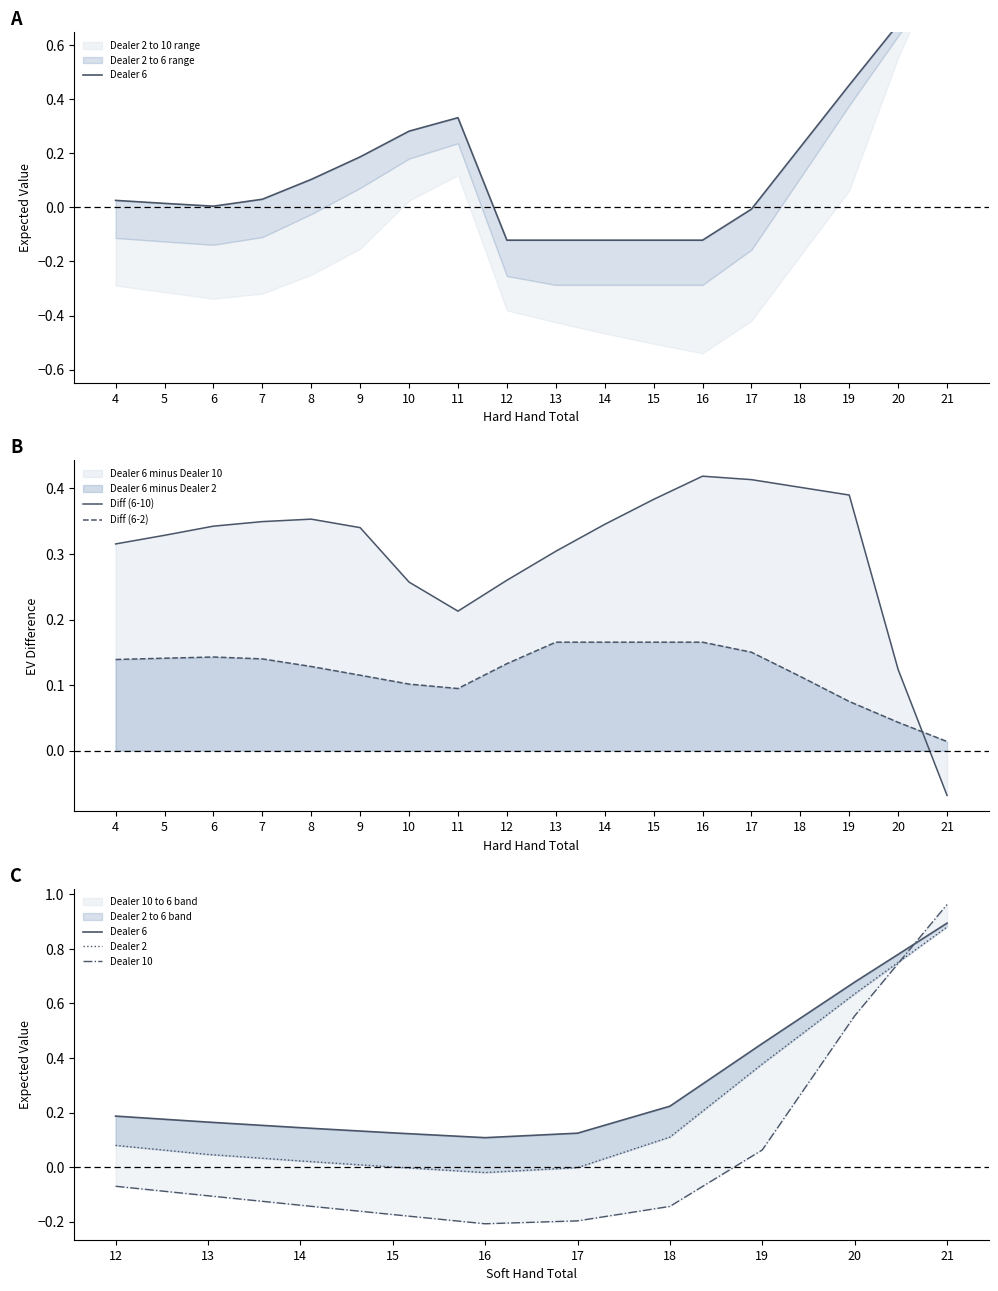

What is the sum of the Dealer 6 values at 16 and 19?

0.2